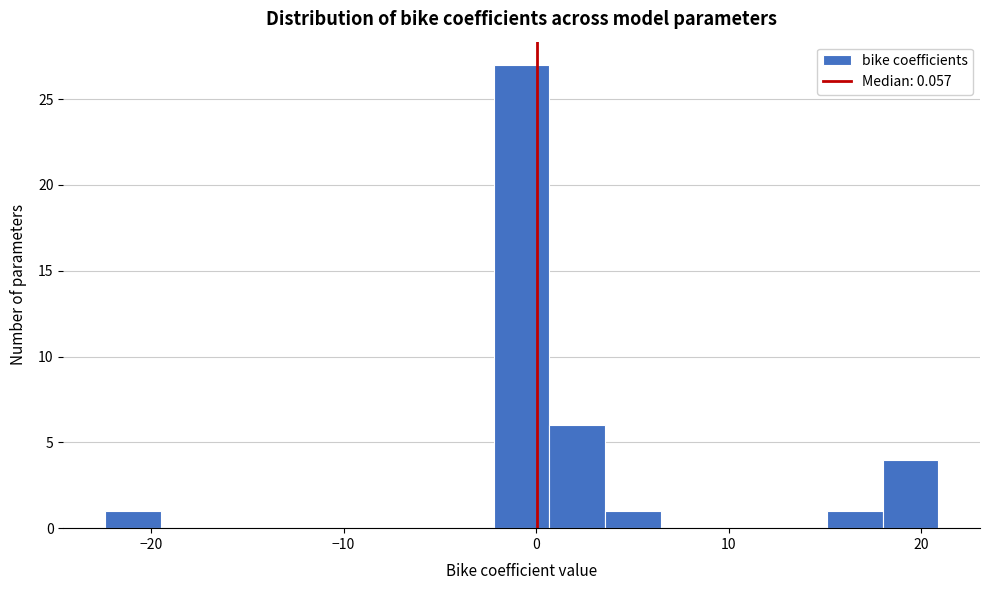

Read against the x-axis, roughly where is the centre of the tallest bar?

-1